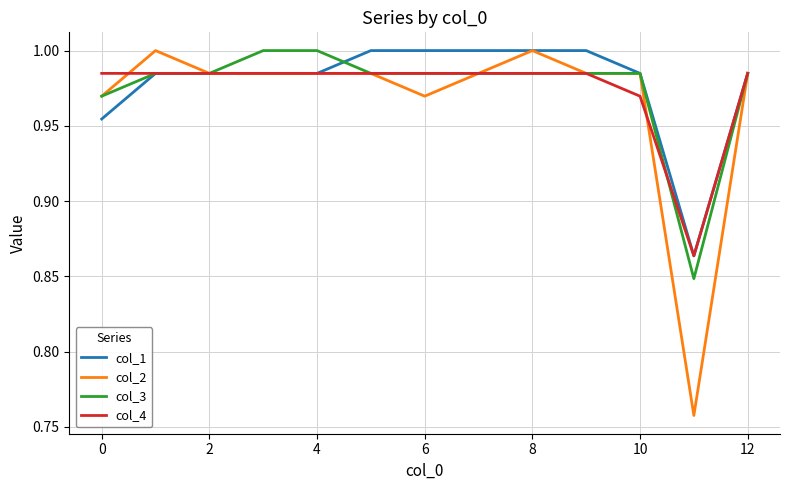

Which series has the widest spread of values?

col_2